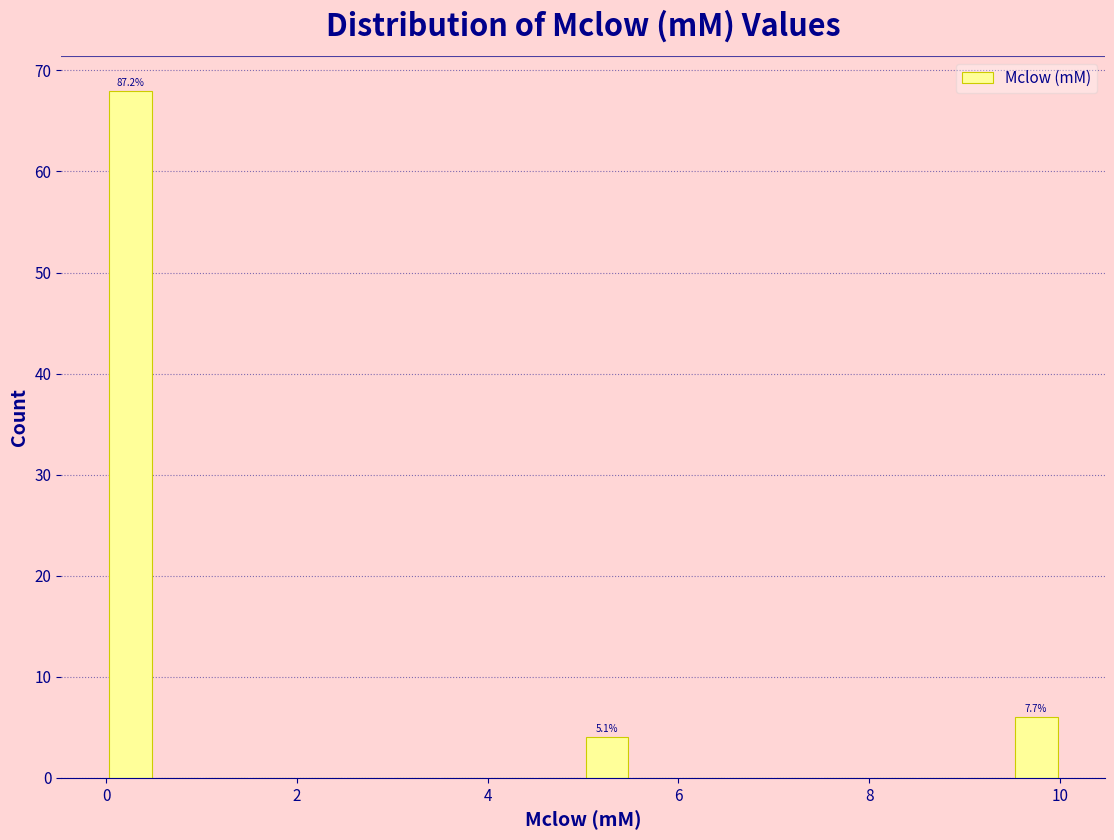

Around what value on the x-axis is the tallest bar? Give the approximate position of its centre, as read against the axis.

0.2